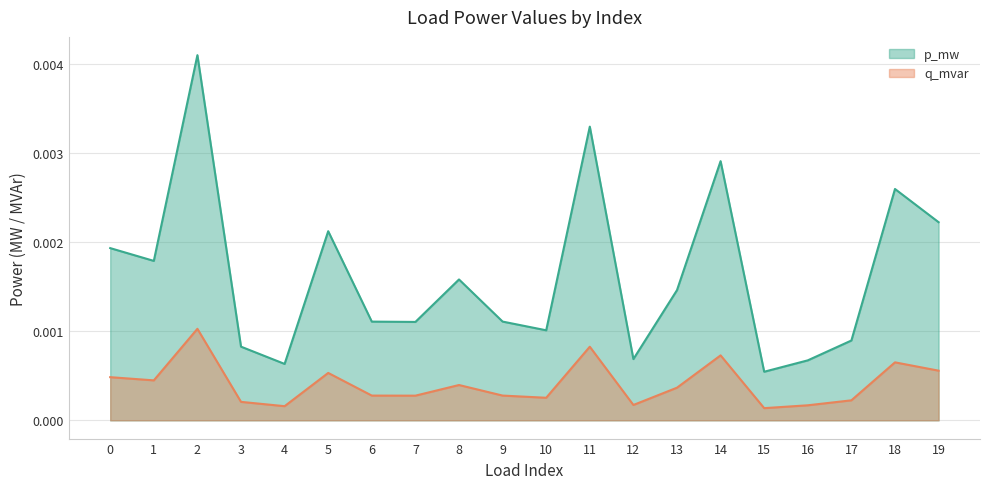

Which series has the widest spread of values?

p_mw